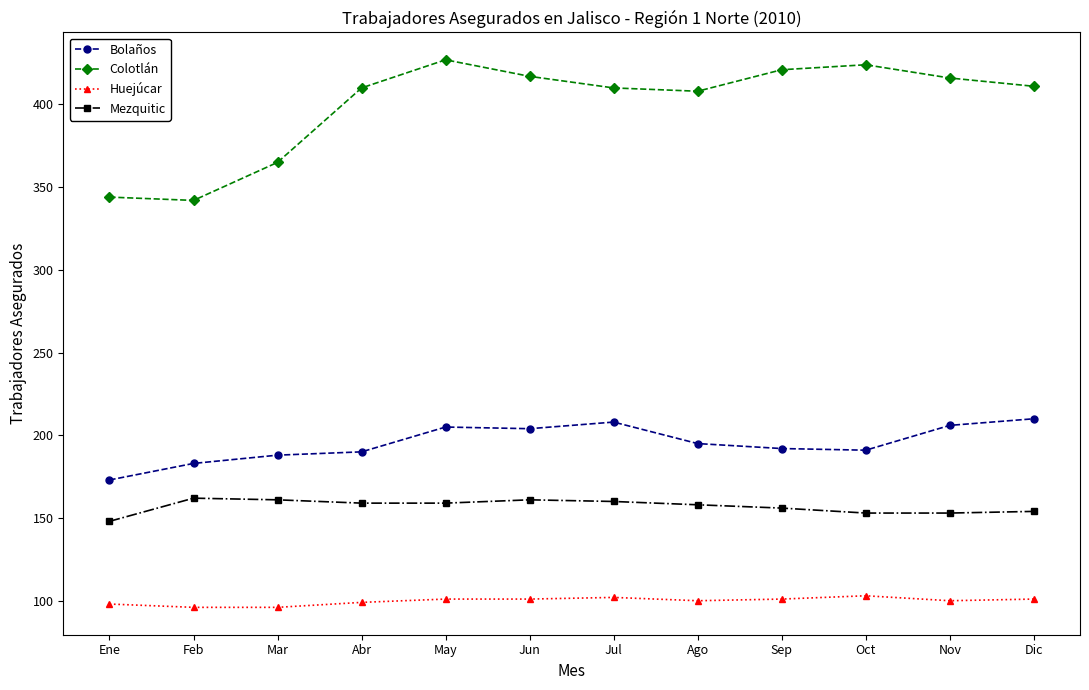

Which series has the largest range (max minus min)?

Colotlán